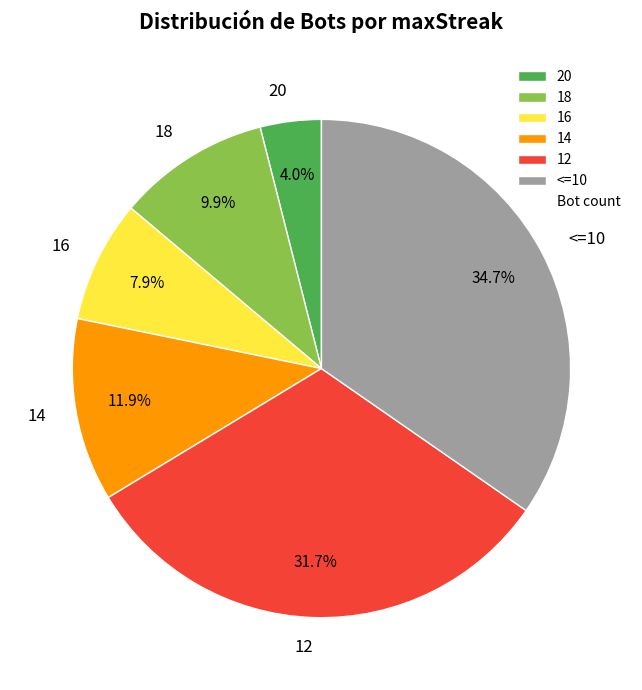

What is the ratio of the value at 18 to the value at 14?

0.8